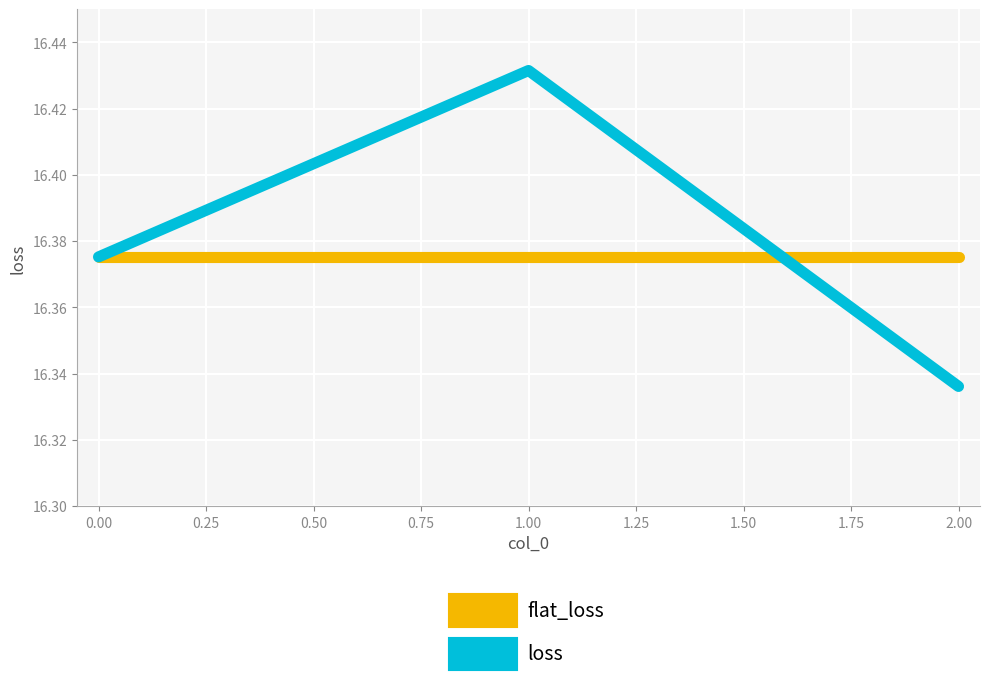

How many lines are shown in the chart?

2